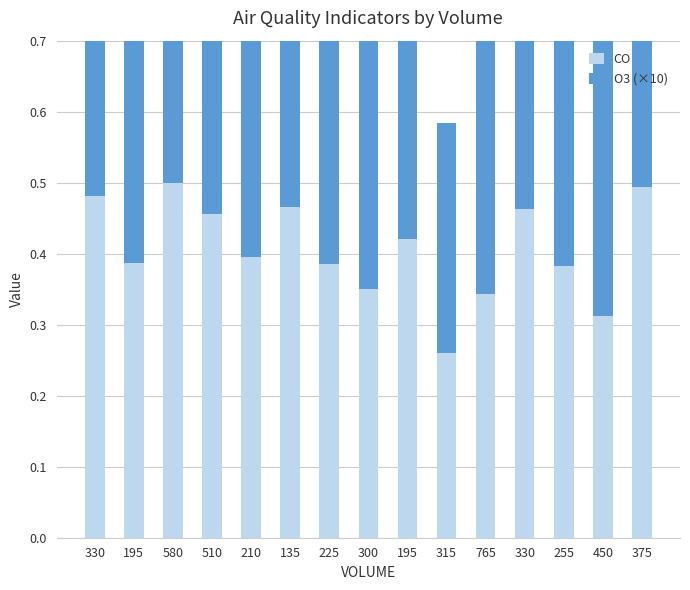

Reading left to right, list all the values displayed in this chart.

CO: 330=0.5	195=0.4	580=0.5	510=0.5	210=0.4	135=0.5	225=0.4	300=0.4	195=0.4	315=0.3	765=0.3	330=0.5	255=0.4	450=0.3	375=0.5
O3 (×10): 330=0.5	195=0.4	580=0.5	510=0.3	210=0.4	135=0.4	225=0.5	300=0.4	195=0.4	315=0.3	765=0.4	330=0.6	255=0.4	450=0.5	375=0.4